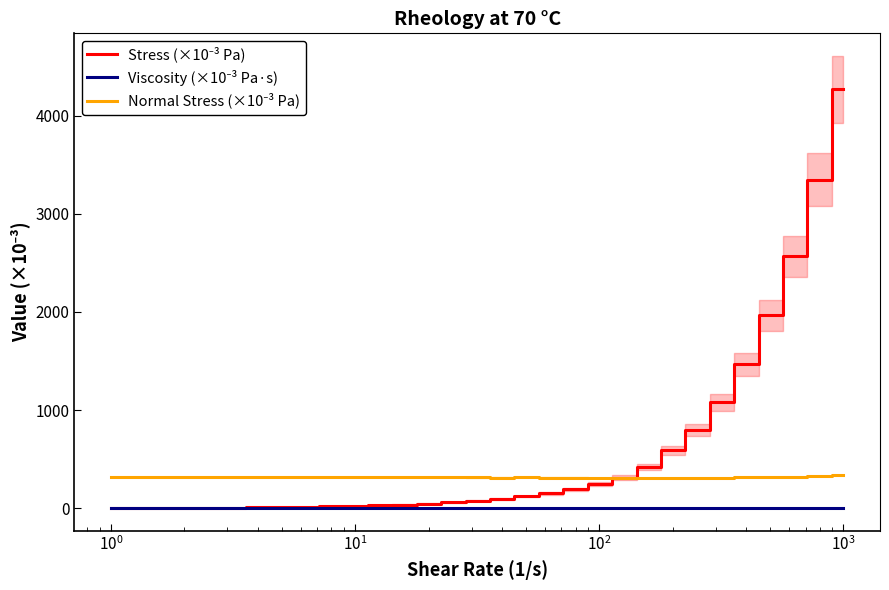

What is the greatest value displayed?

4266.2